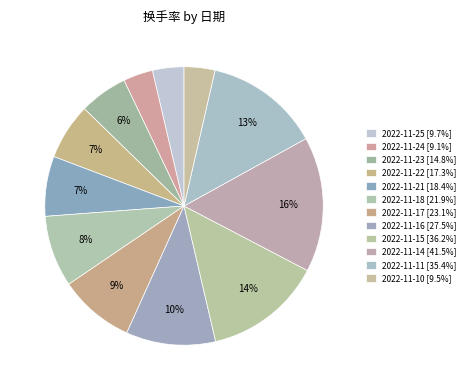

What is the change in value from 2022-11-24 to 2022-11-23?

+5.7